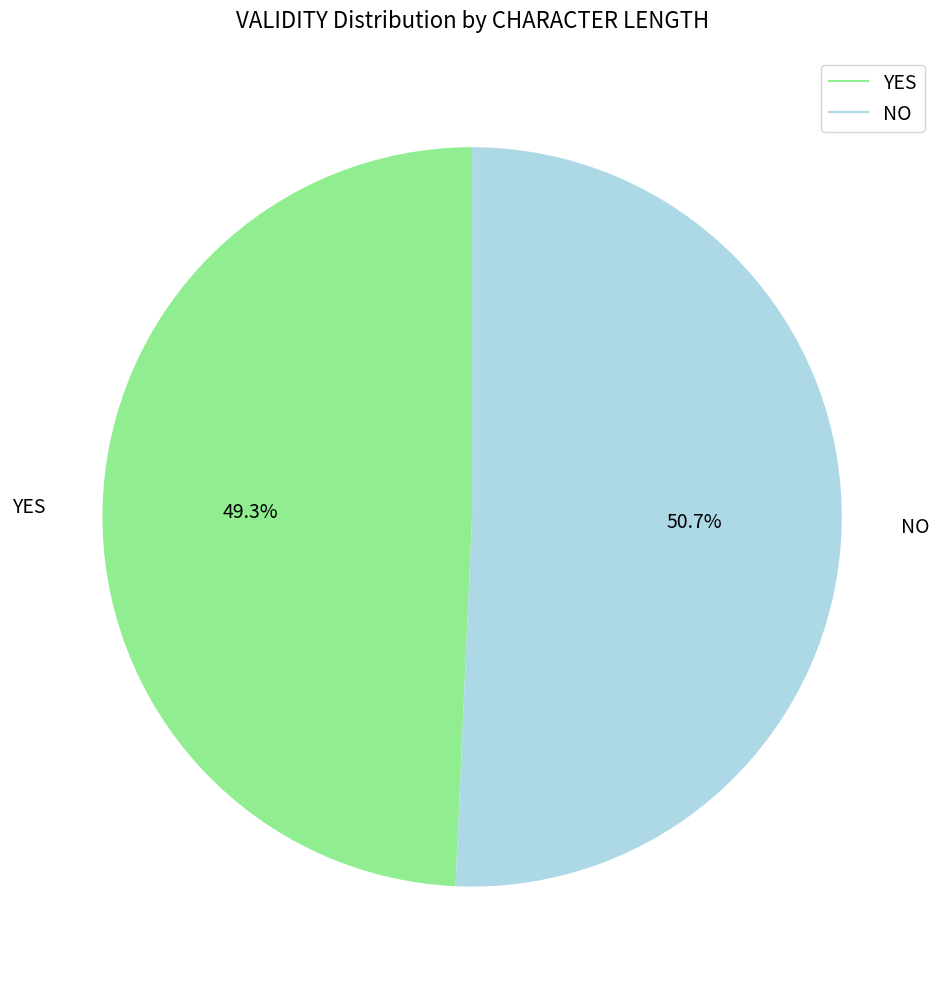

What is the majority slice?

NO